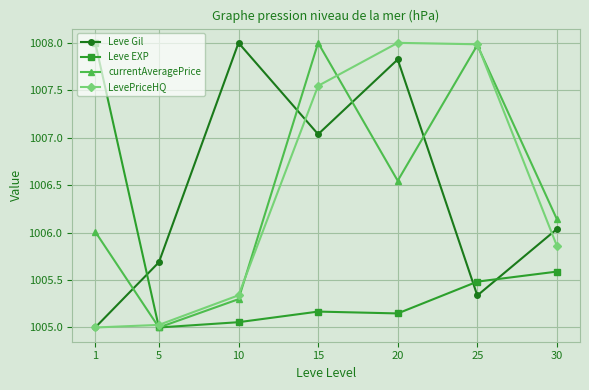

Is it true that LevePriceHQ equals 263.1 at 1?

False